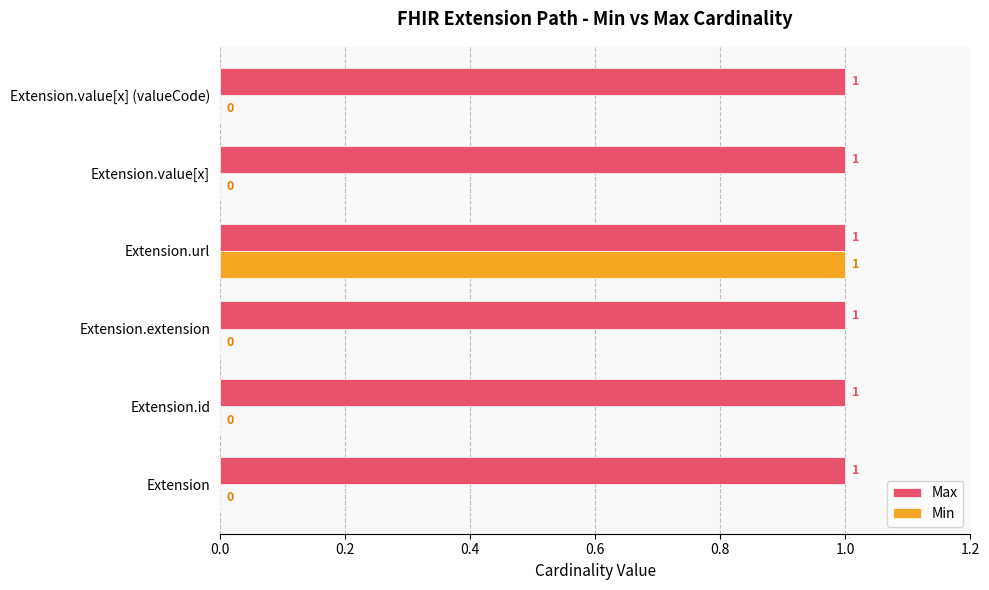

What are all the series names shown in the legend?

Max, Min